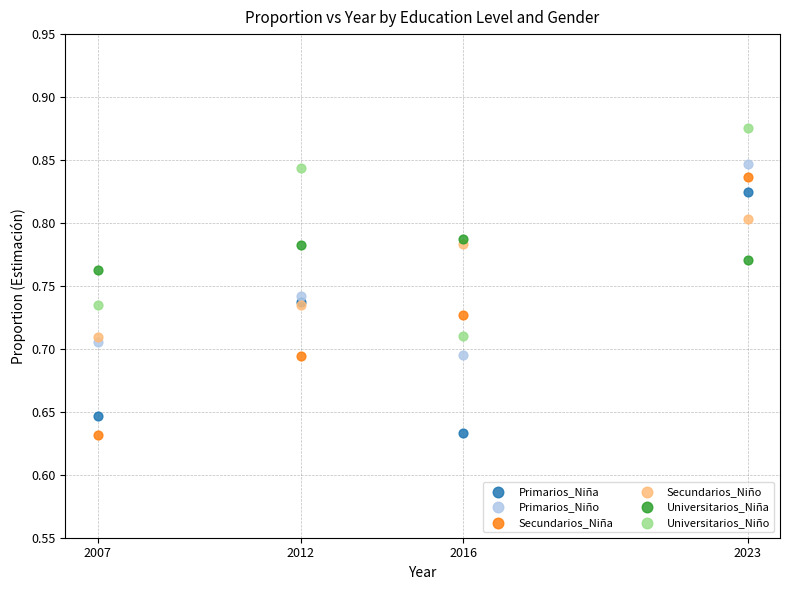

What are all the series names shown in the legend?

Primarios_Niña, Primarios_Niño, Secundarios_Niña, Secundarios_Niño, Universitarios_Niña, Universitarios_Niño